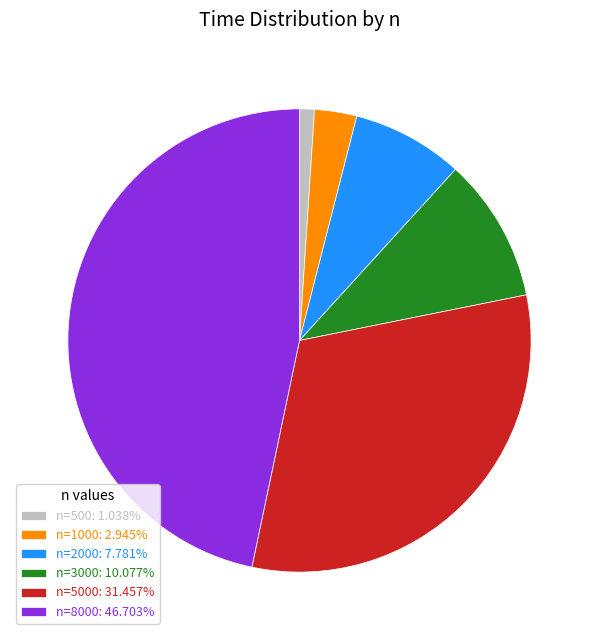

Is there a majority slice in this chart?

No